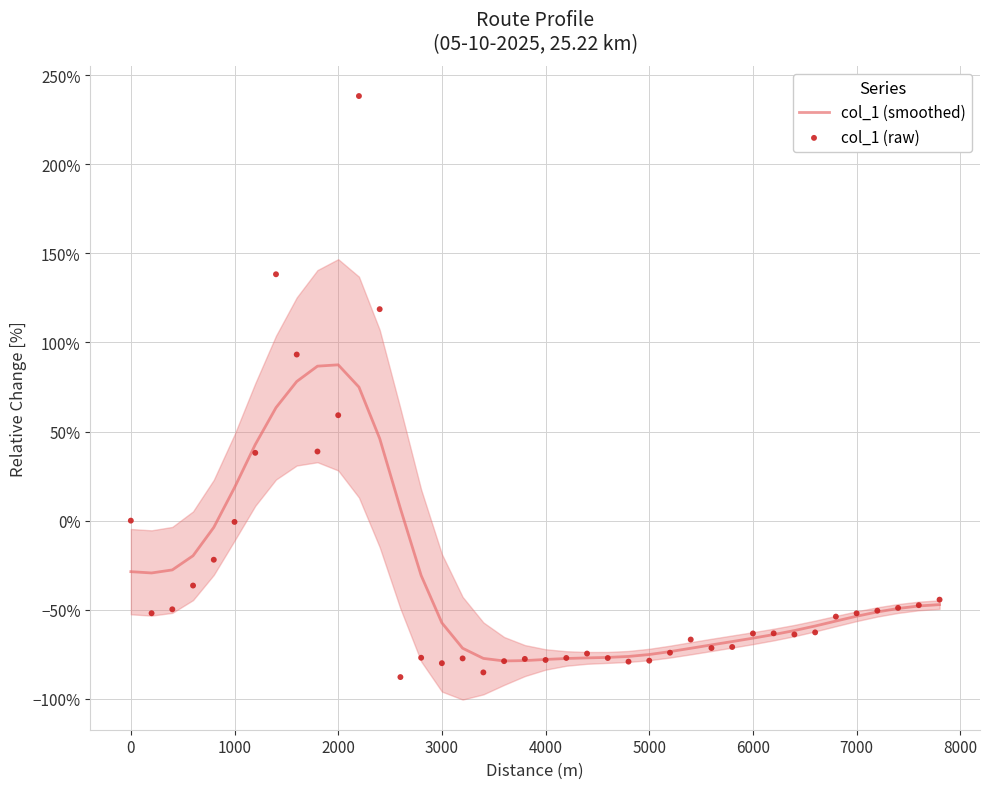

Which series contains the highest Y value?

col_1 (raw)